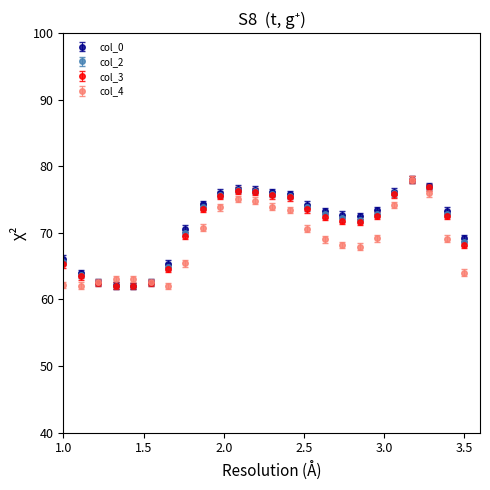

True or false: col_4 has more than 2 points higher than both neighbors.

True